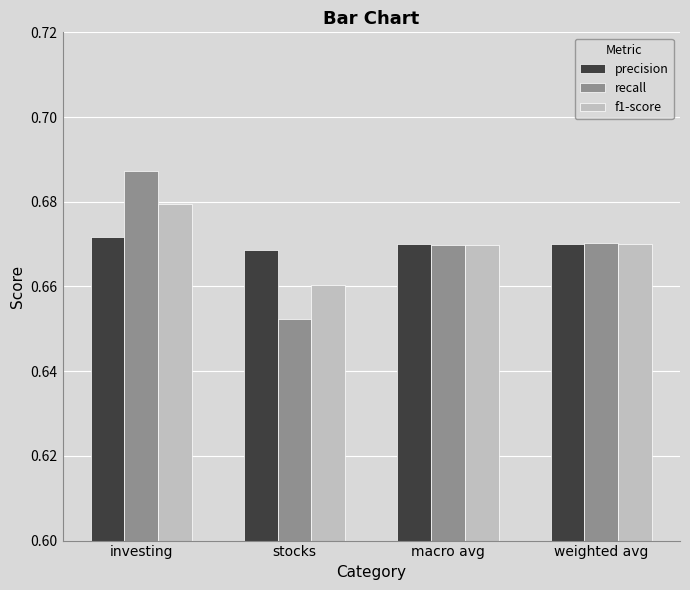

What is the label of the 2nd bar from the right?

macro avg